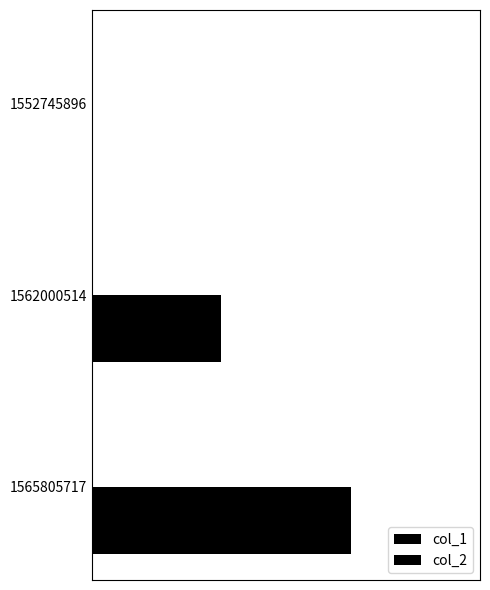

Are the bars horizontal?

Yes